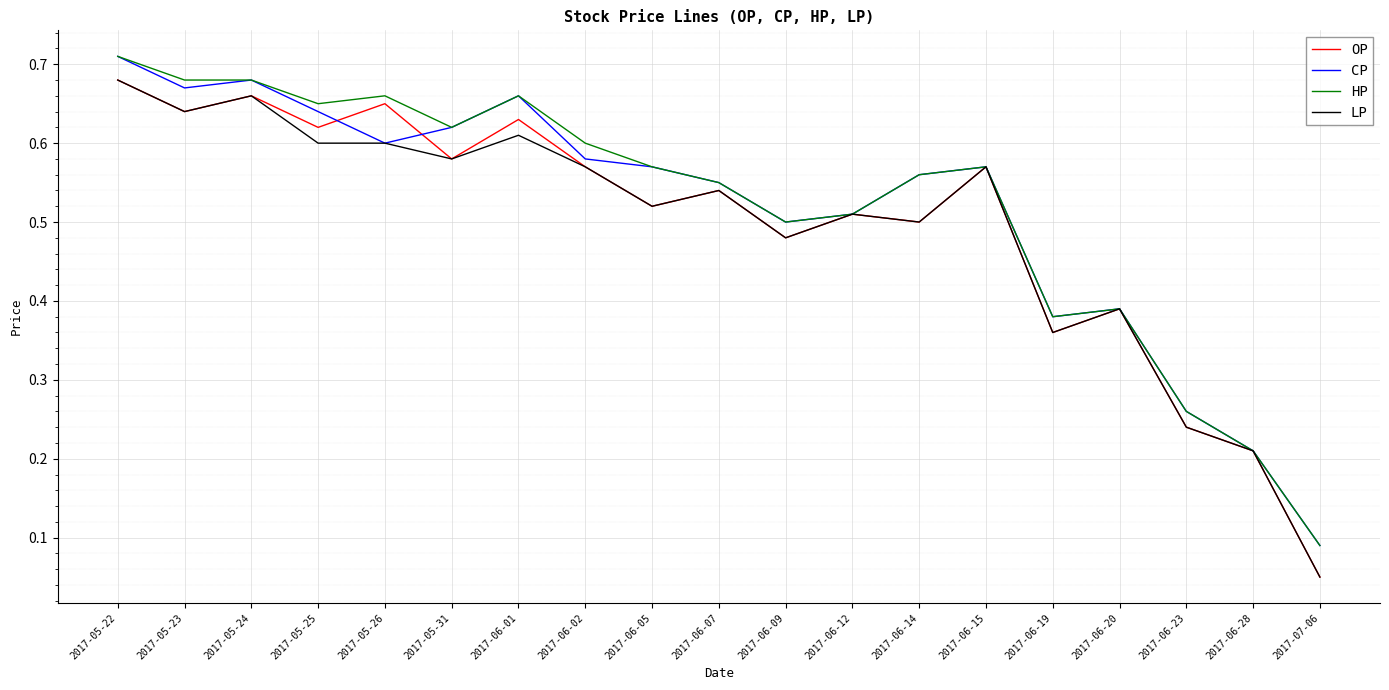

True or false: HP has a value of 0.6 at 2017-06-15.

True